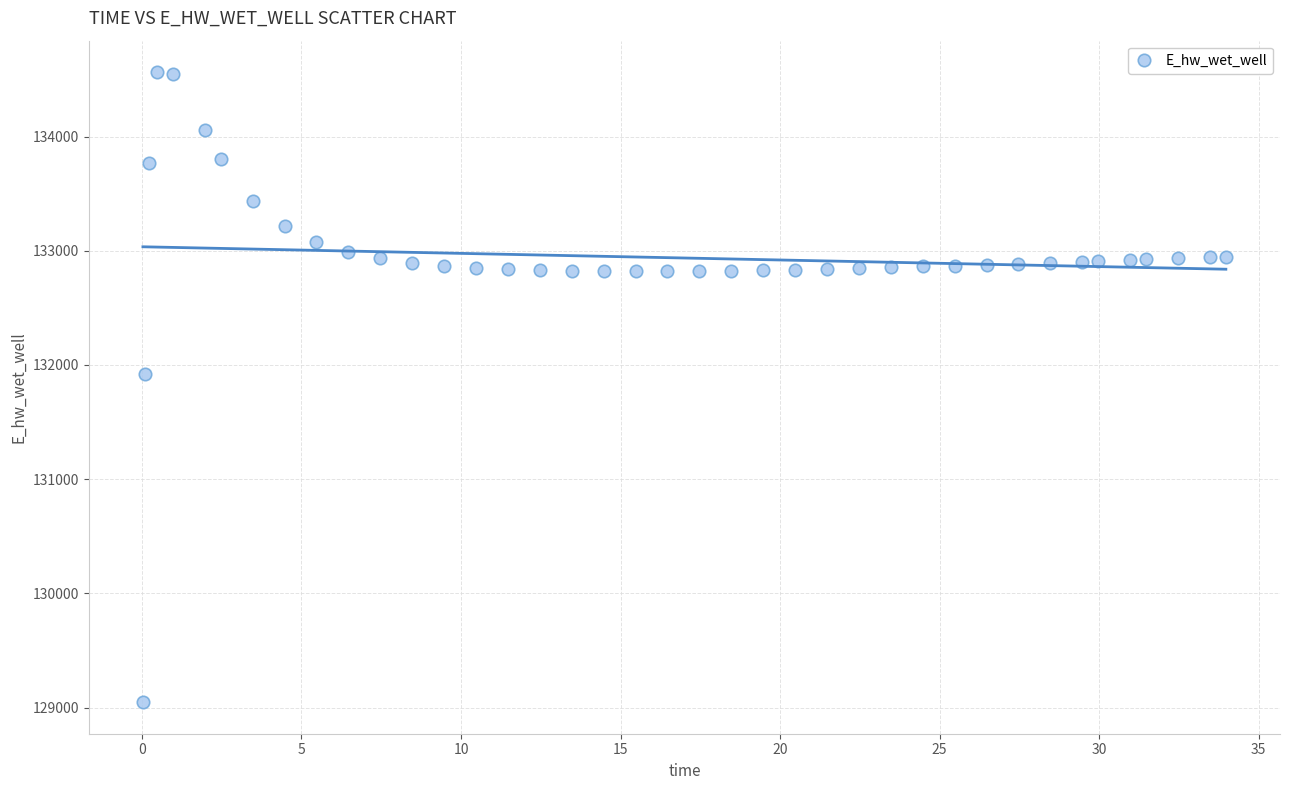

What is the range of X values (max minus min)?

33.9